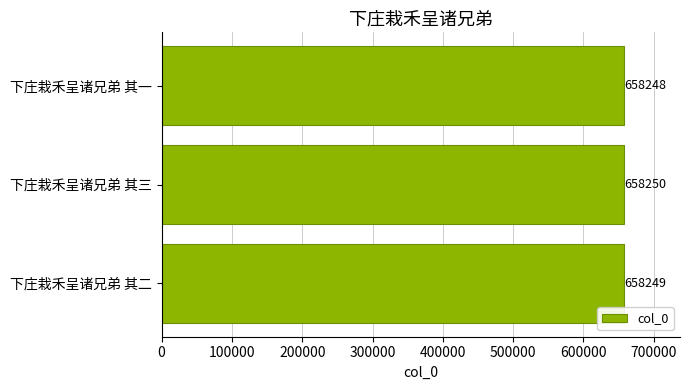

How many data points does each series have?

3